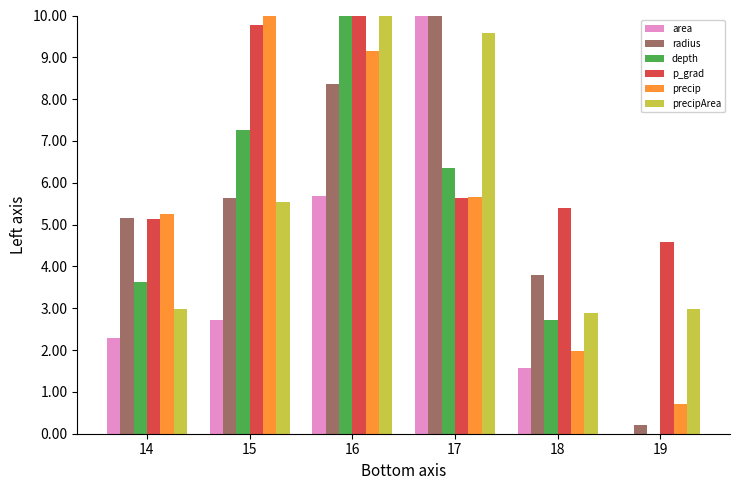

At which label does depth first exceed 6?

15